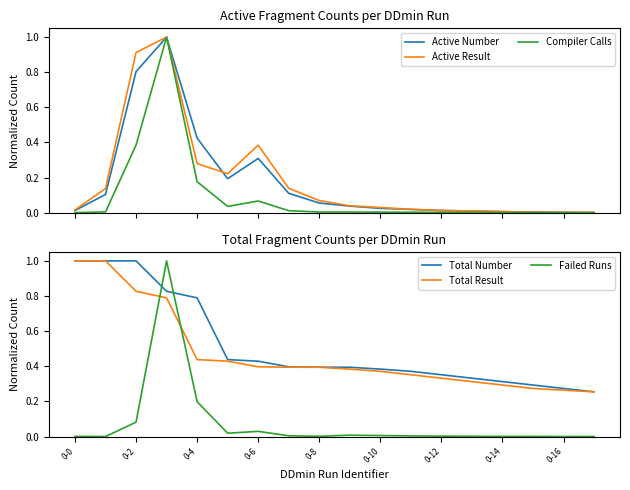

What are all the series names shown in the legend?

Active Number, Active Result, Compiler Calls, Total Number, Total Result, Failed Runs